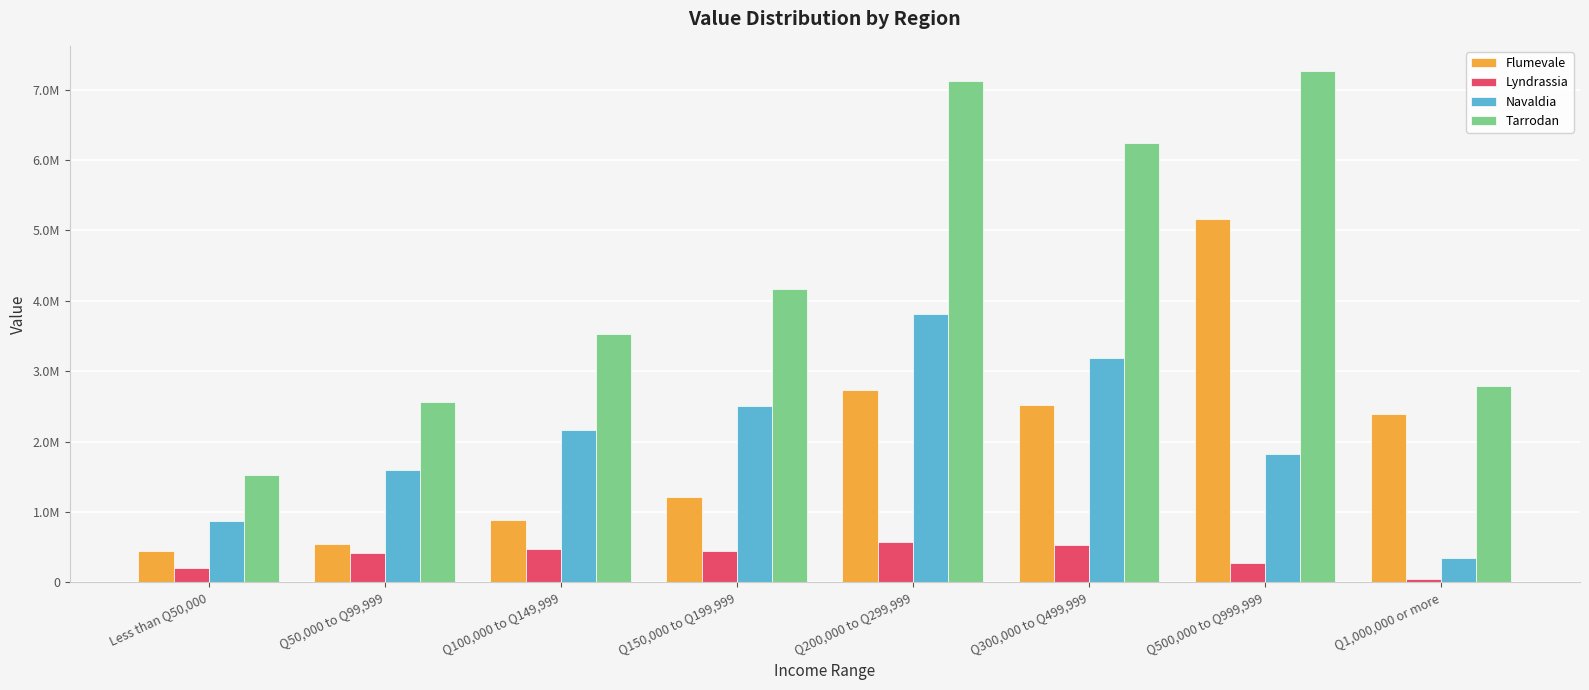

Which has a higher value, Q300,000 to Q499,999 or Q500,000 to Q999,999?

Q500,000 to Q999,999